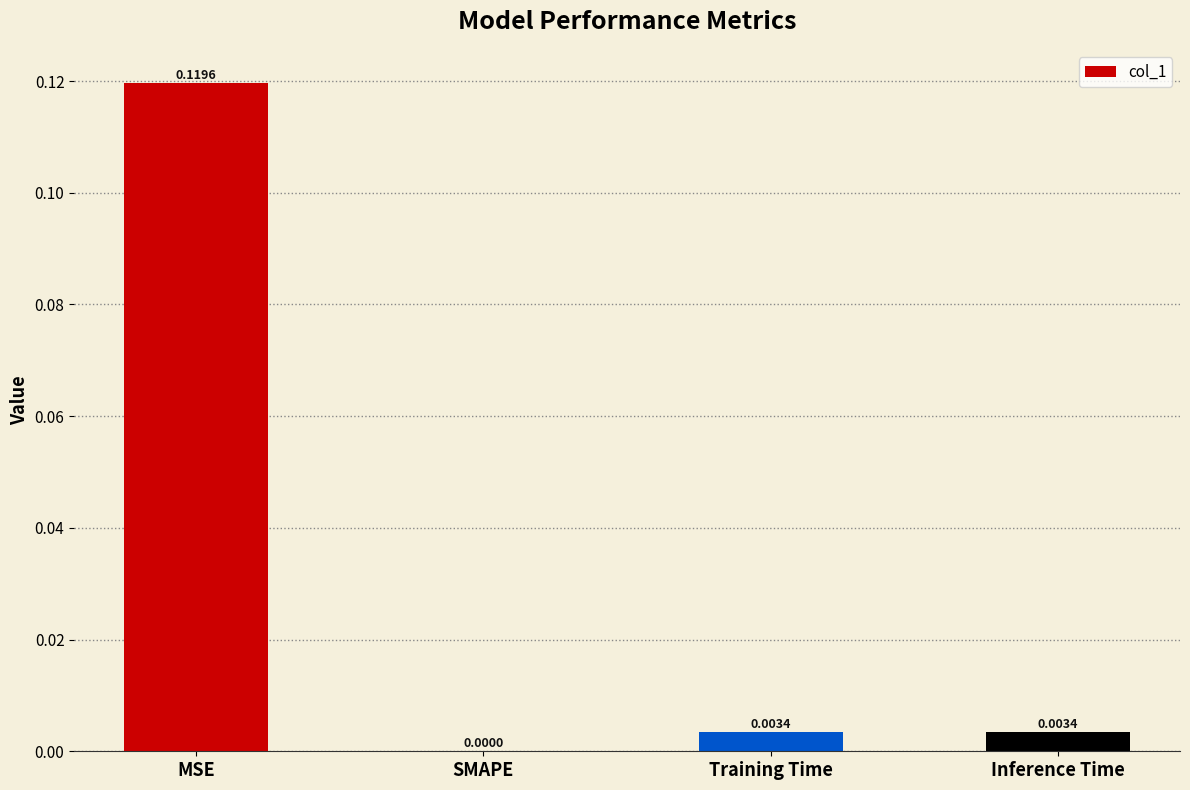

Which label corresponds to the largest value in the chart?

MSE